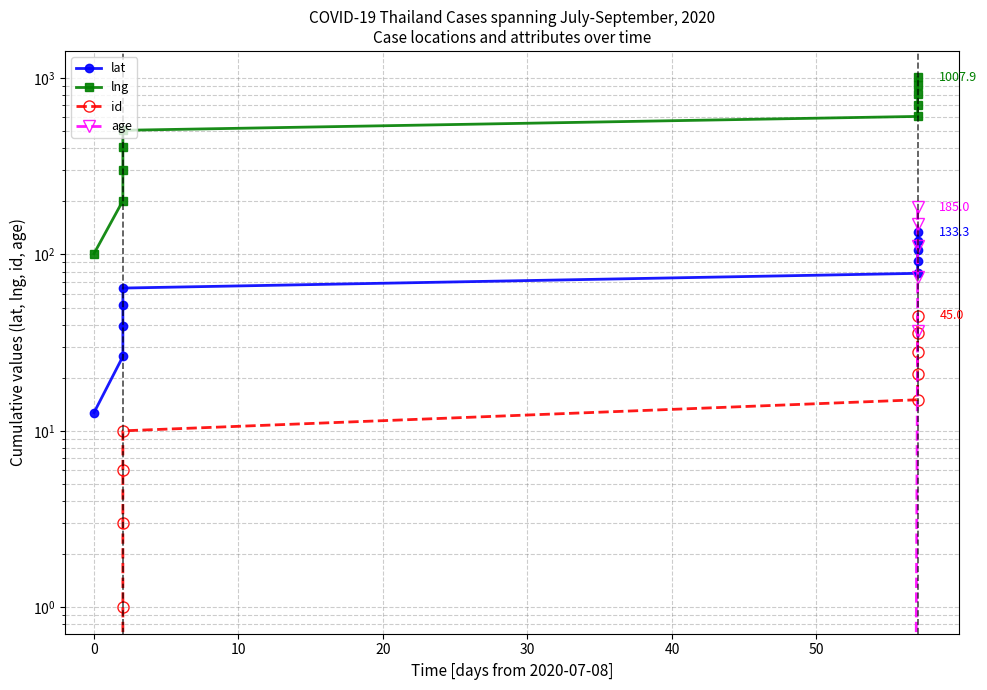

How many values in the lat series are below 78?

5